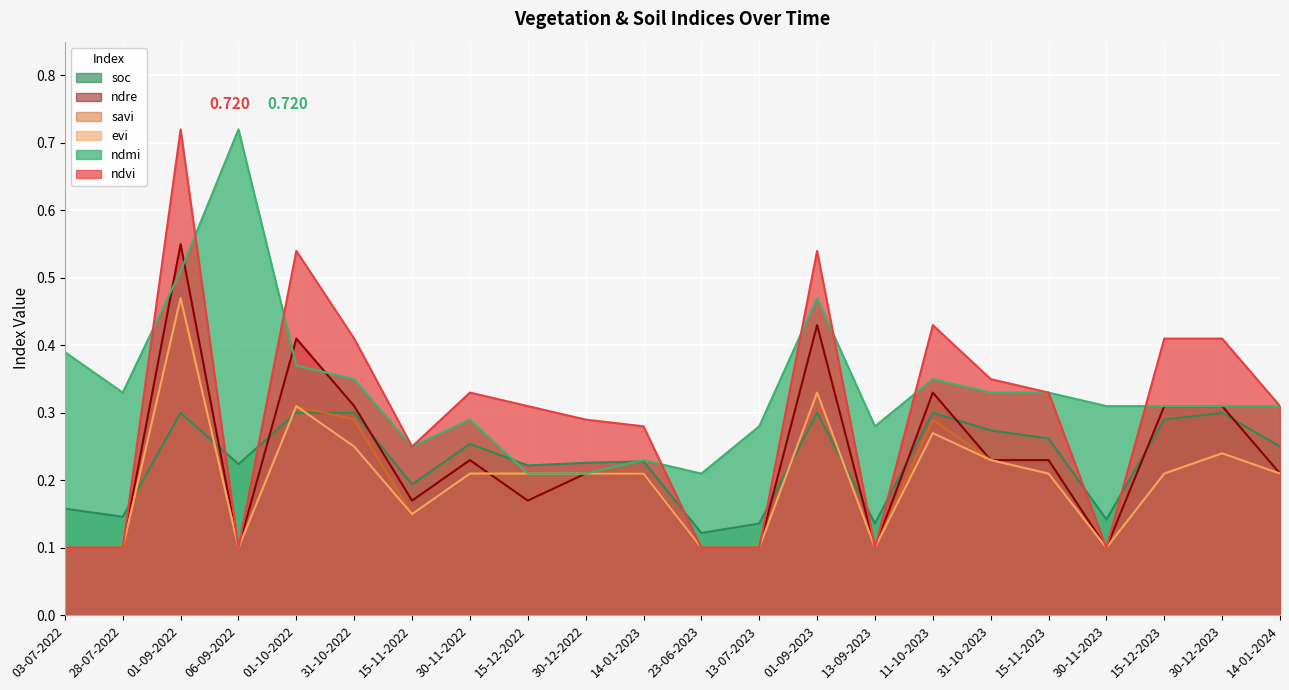

What is the label of the 17th point from the left?

31-10-2023